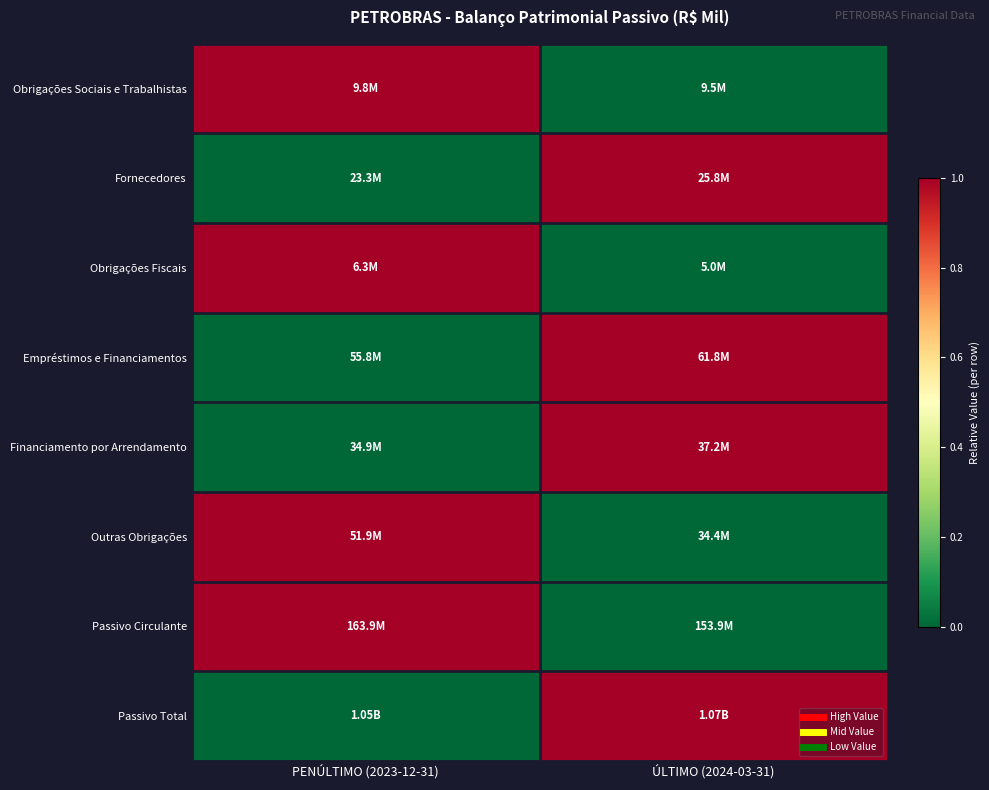

Reading right to left, extract all data points from this chart.

Obrigações Sociais e Trabalhistas: ÚLTIMO (2024-03-31)=0	PENÚLTIMO (2023-12-31)=1
Fornecedores: ÚLTIMO (2024-03-31)=1	PENÚLTIMO (2023-12-31)=0
Obrigações Fiscais: ÚLTIMO (2024-03-31)=0	PENÚLTIMO (2023-12-31)=1
Empréstimos e Financiamentos: ÚLTIMO (2024-03-31)=1	PENÚLTIMO (2023-12-31)=0
Financiamento por Arrendamento: ÚLTIMO (2024-03-31)=1	PENÚLTIMO (2023-12-31)=0
Outras Obrigações: ÚLTIMO (2024-03-31)=0	PENÚLTIMO (2023-12-31)=1
Passivo Circulante: ÚLTIMO (2024-03-31)=0	PENÚLTIMO (2023-12-31)=1
Passivo Total: ÚLTIMO (2024-03-31)=1	PENÚLTIMO (2023-12-31)=0